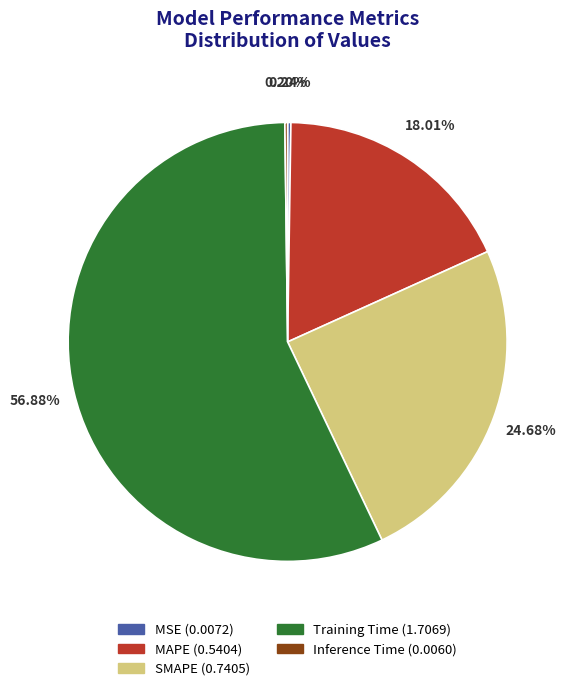

The MAPE slice represents 18% of the pie. True or false?

True